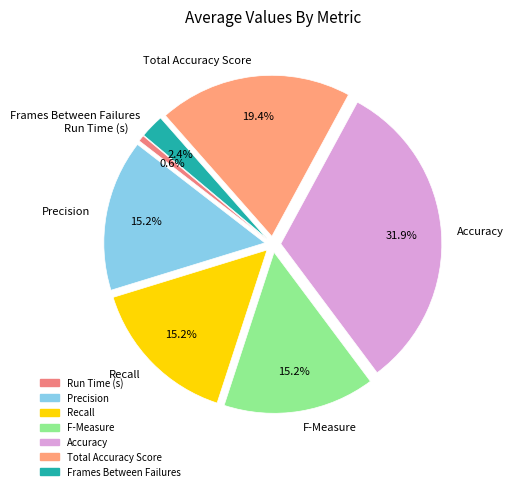

Do F-Measure and Accuracy together represent more than half of the pie?

No